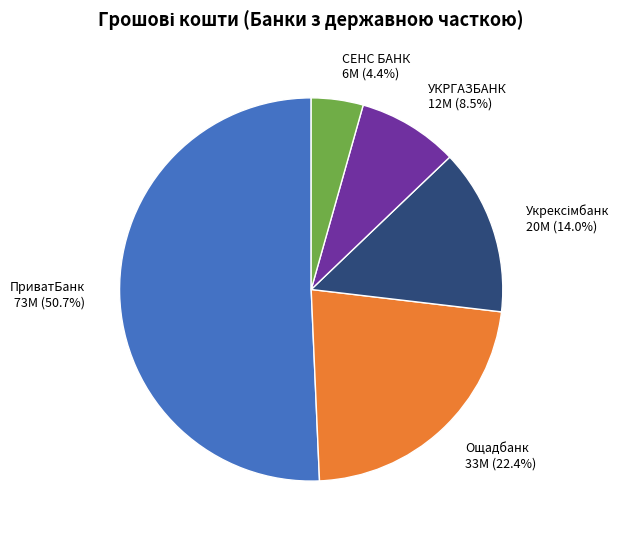

Between СЕНС БАНК and ПриватБанк, which is larger?

ПриватБанк